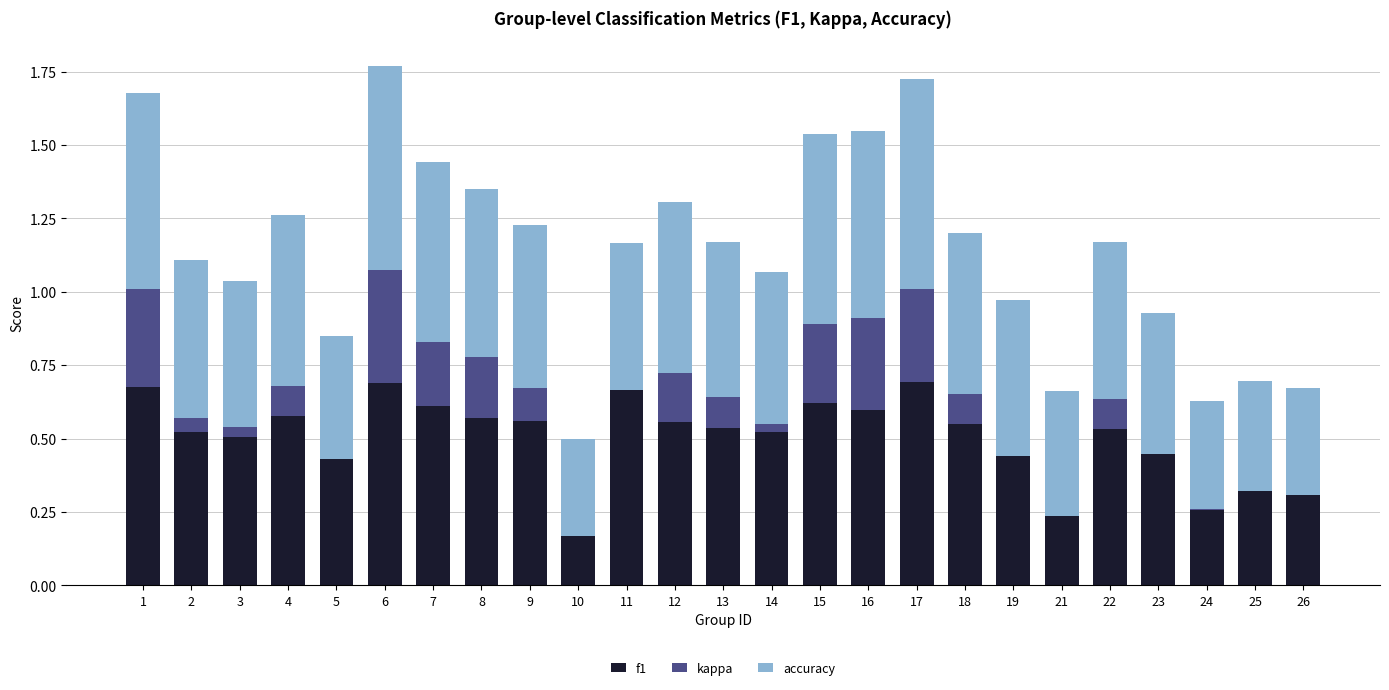

What is the total value across all series at 2?

1.1